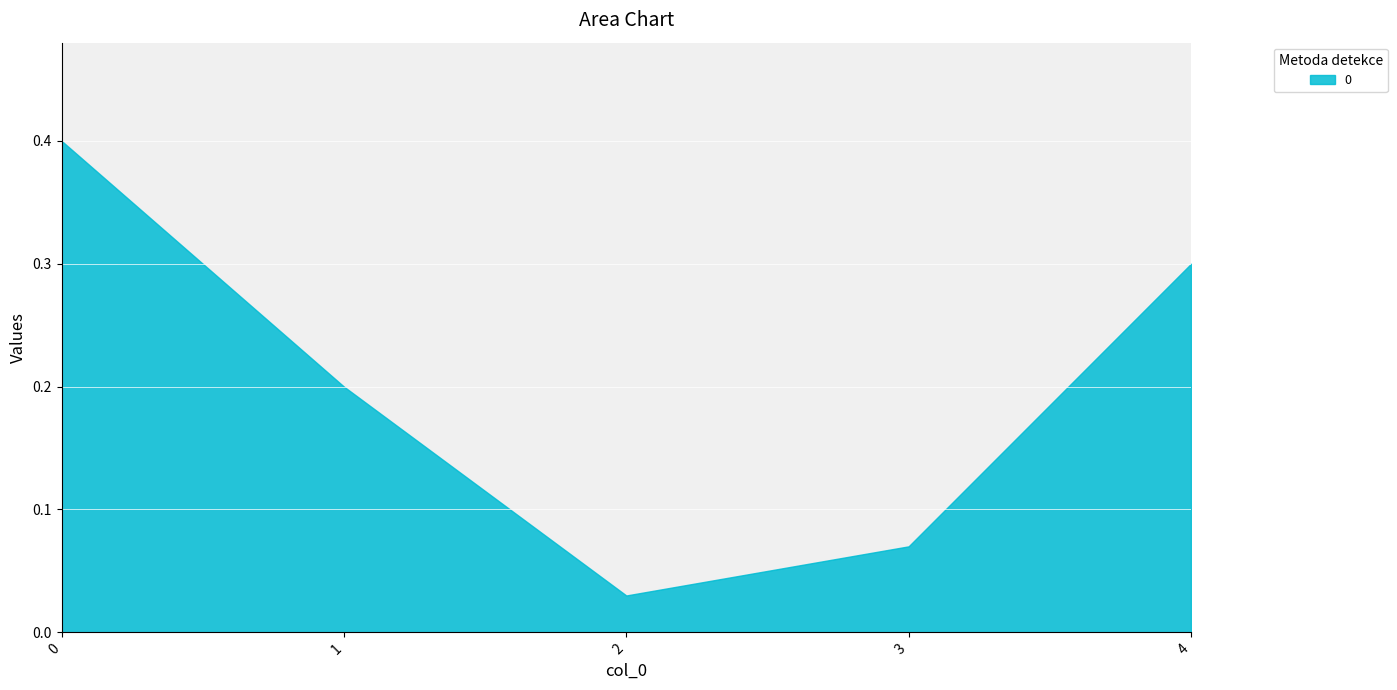

How many lines are shown in the chart?

1